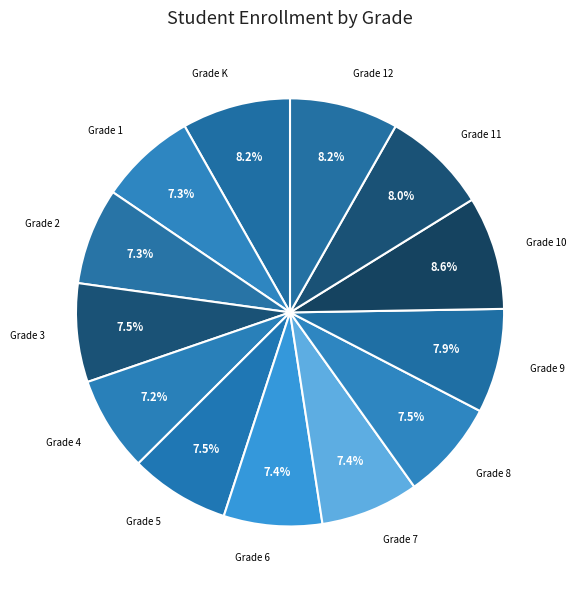

What percentage is the Grade 11 slice, to the nearest percent?

8%